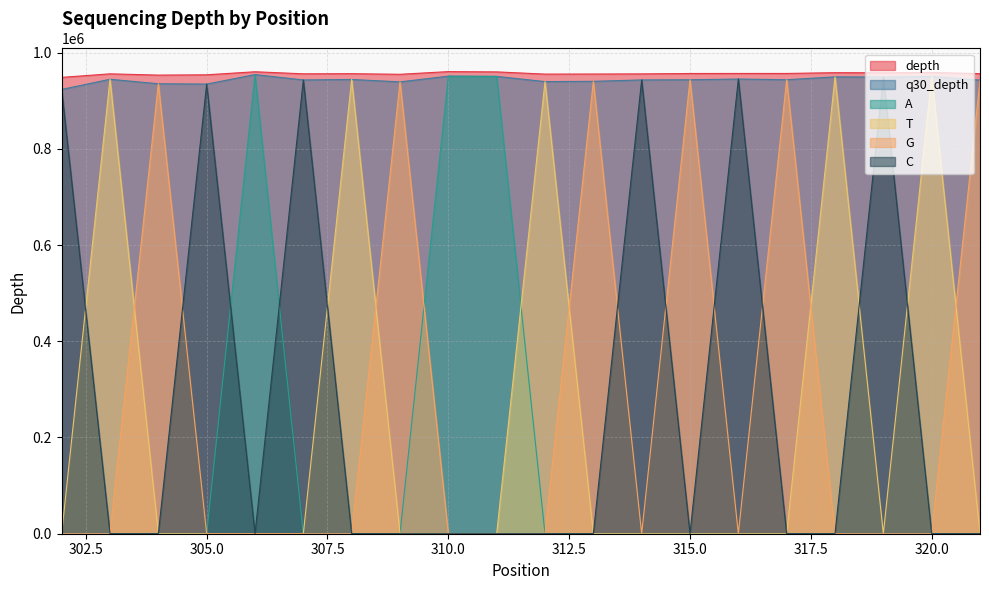

How many data points does each series have?

20